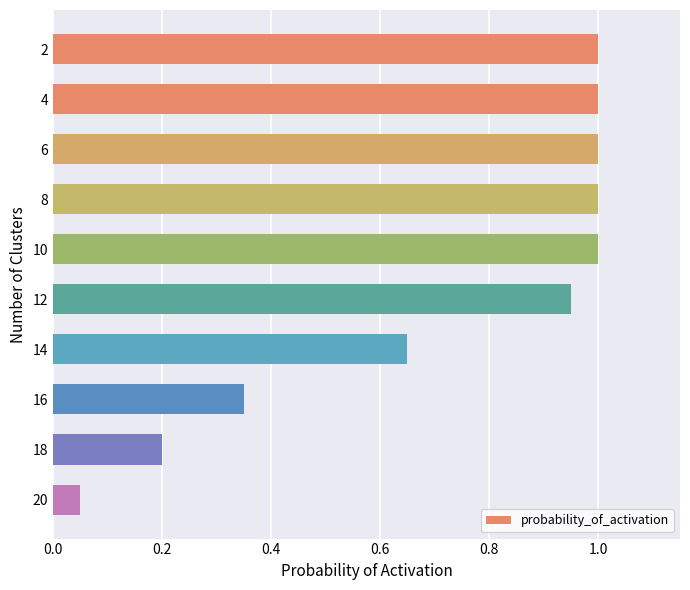

What is the value of the 3rd bar from the top?

1.0